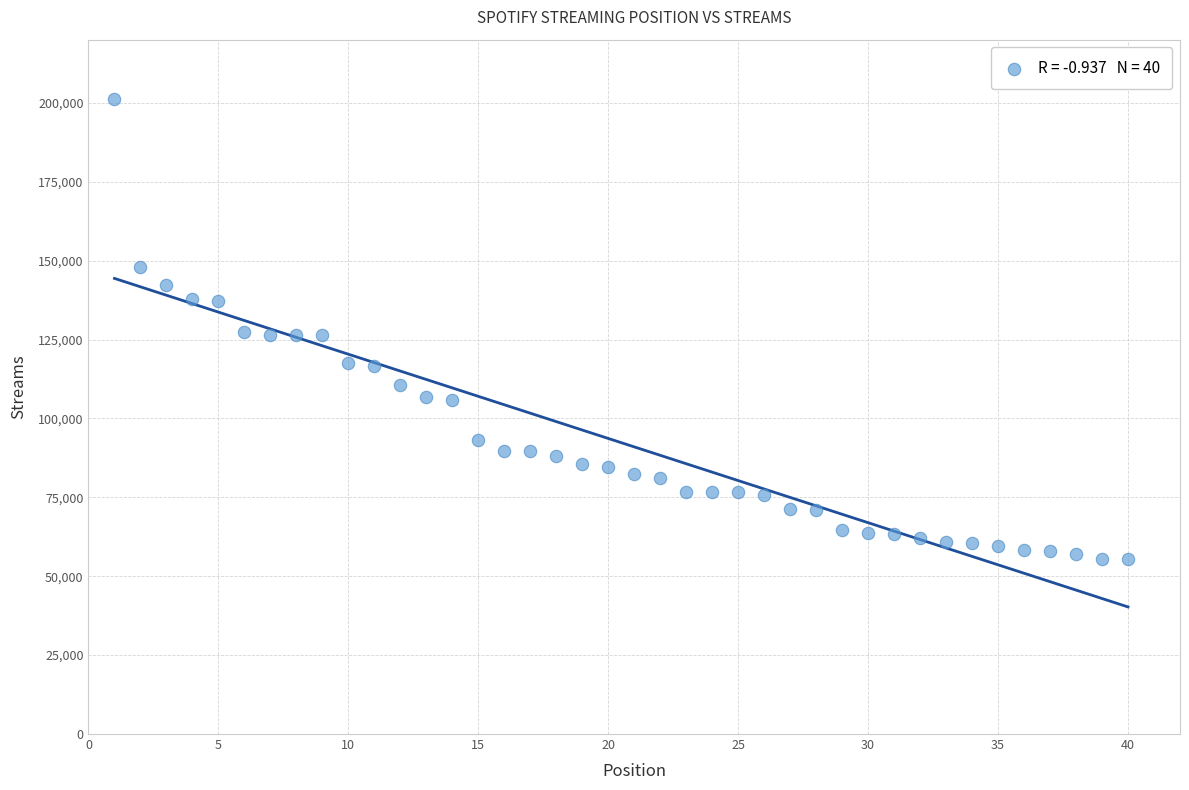

What is the range of X values (max minus min)?

39